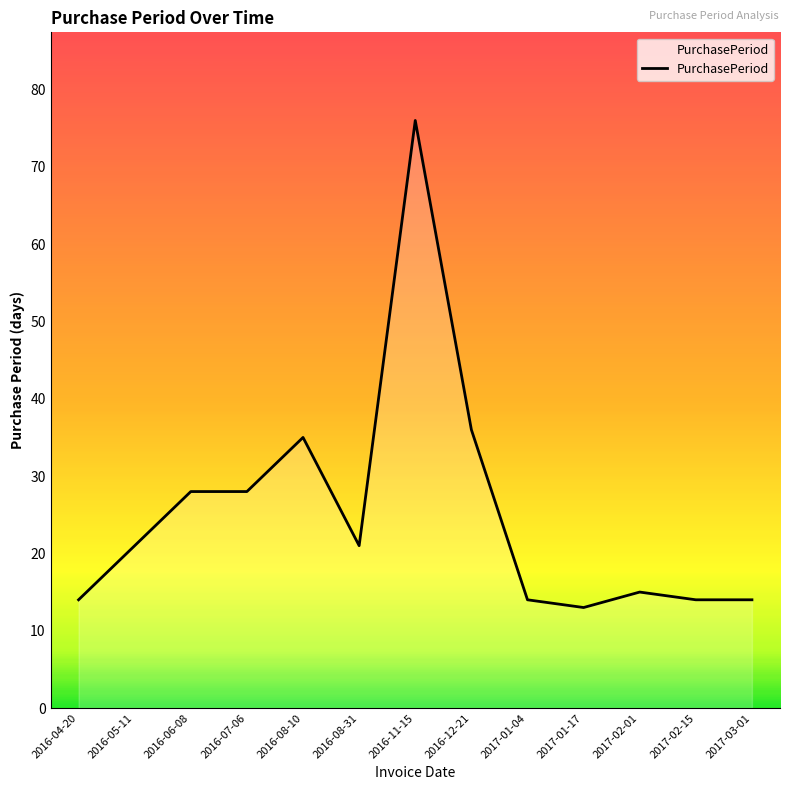

Is it true that the value at 2017-02-01 is 23?

False